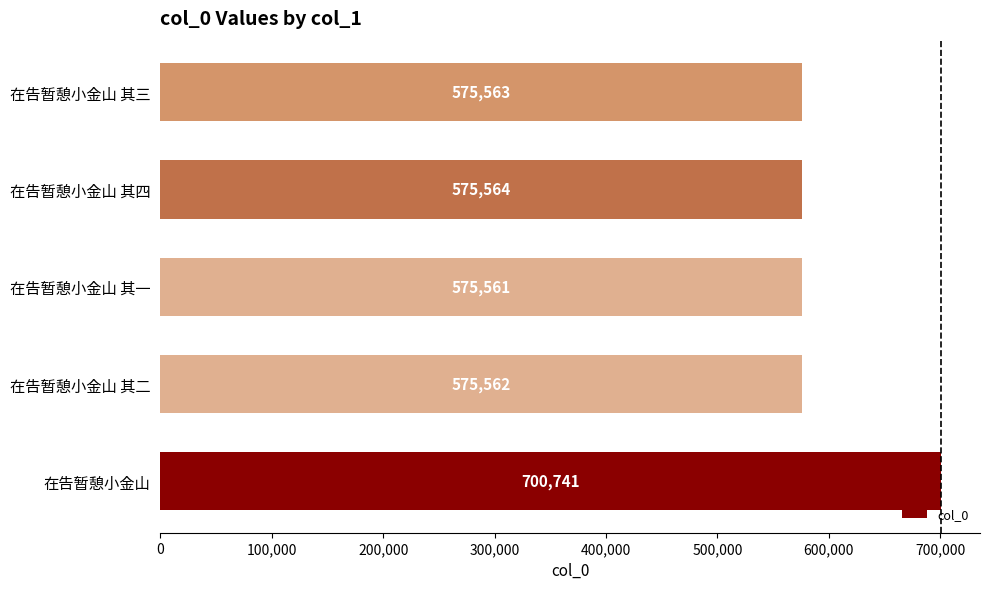

Count the number of data series in this chart.

1